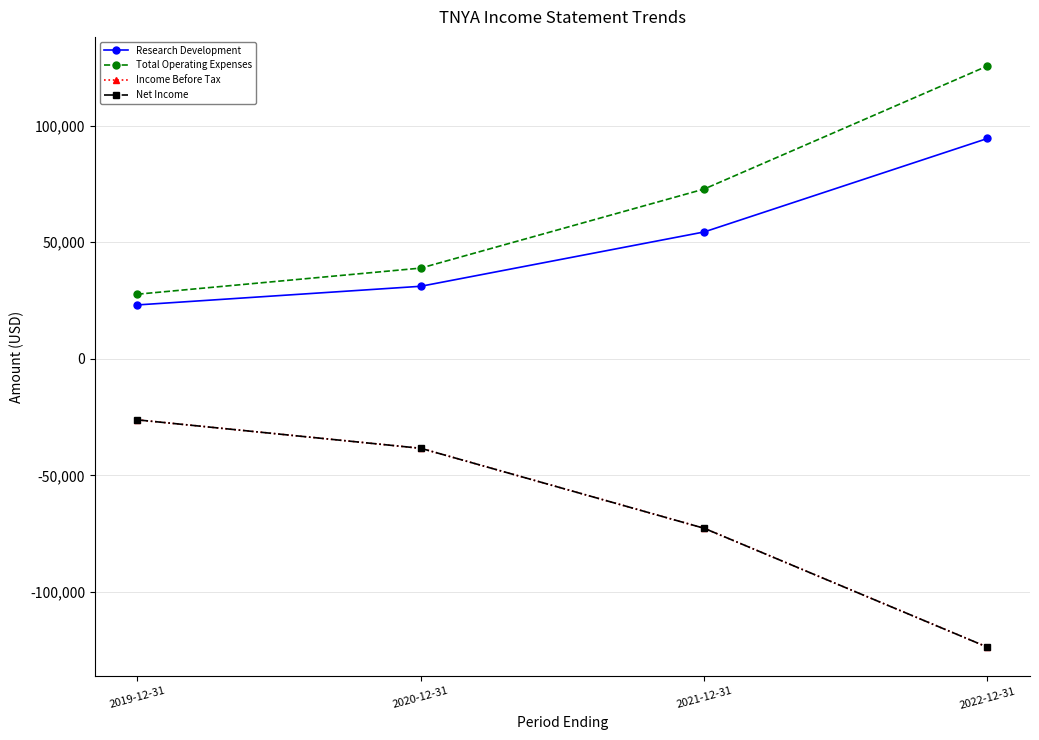

How many series are shown in this chart?

4